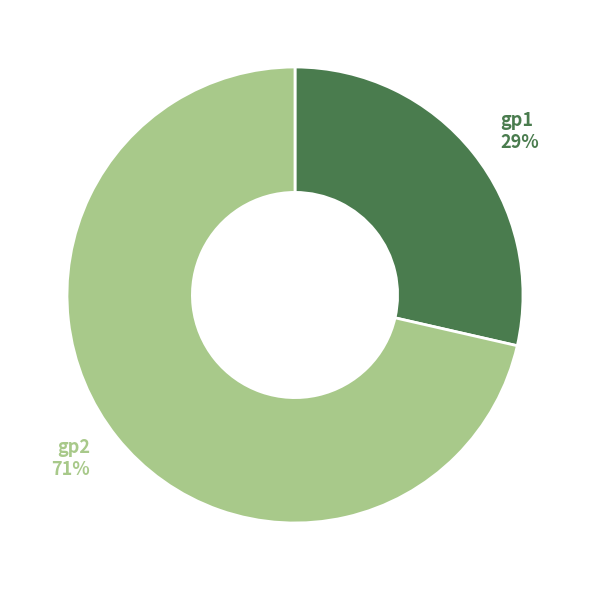

To the nearest percent, what is the average slice percentage?

50%